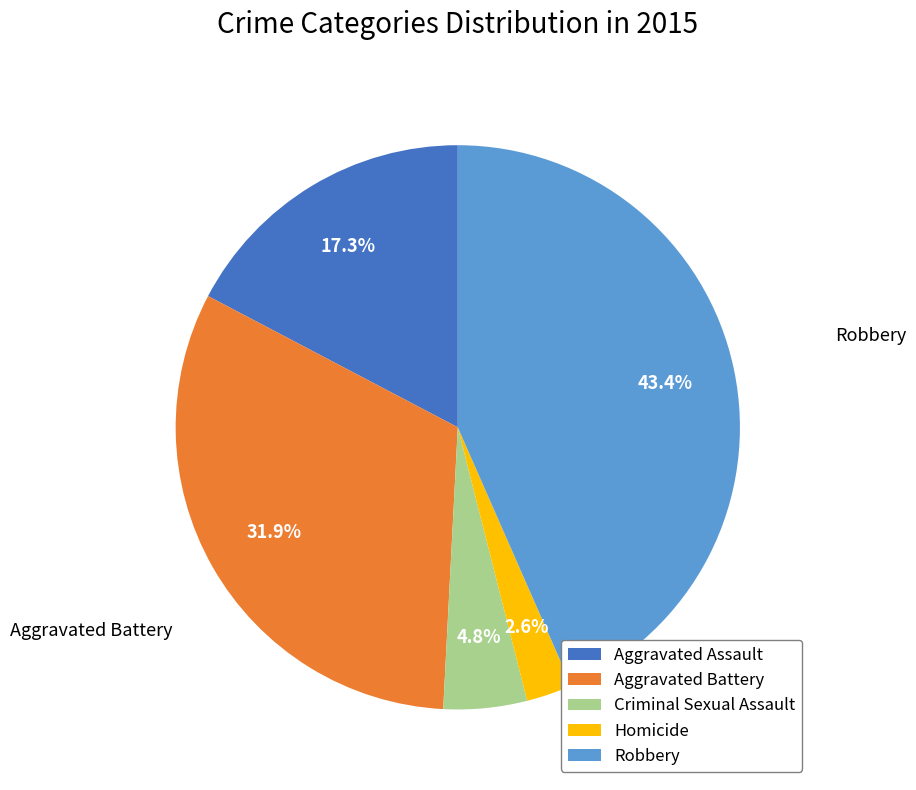

Does Homicide represent more than half of the total?

No